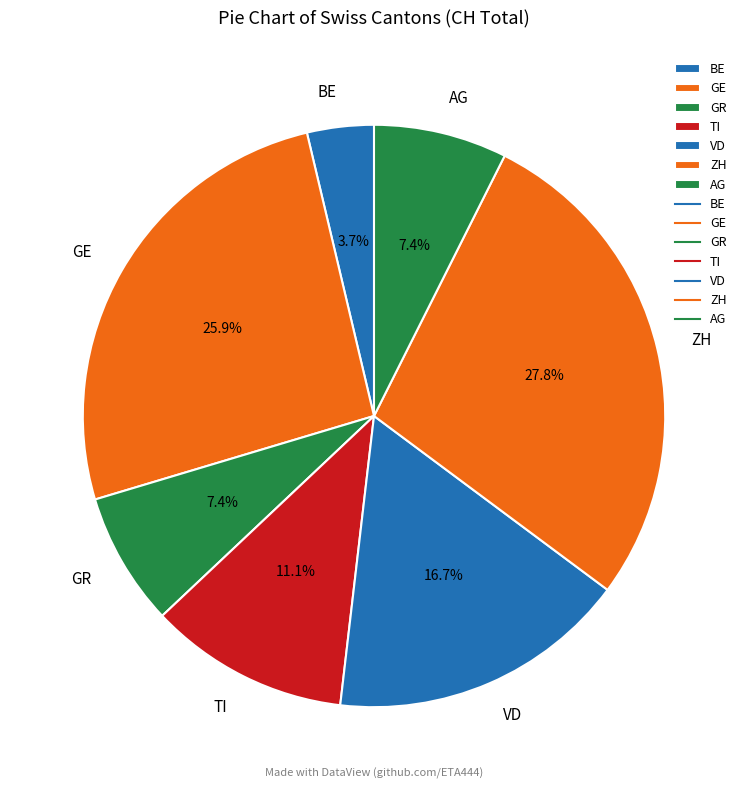

What is the total percentage of GR and AG?

14.8%